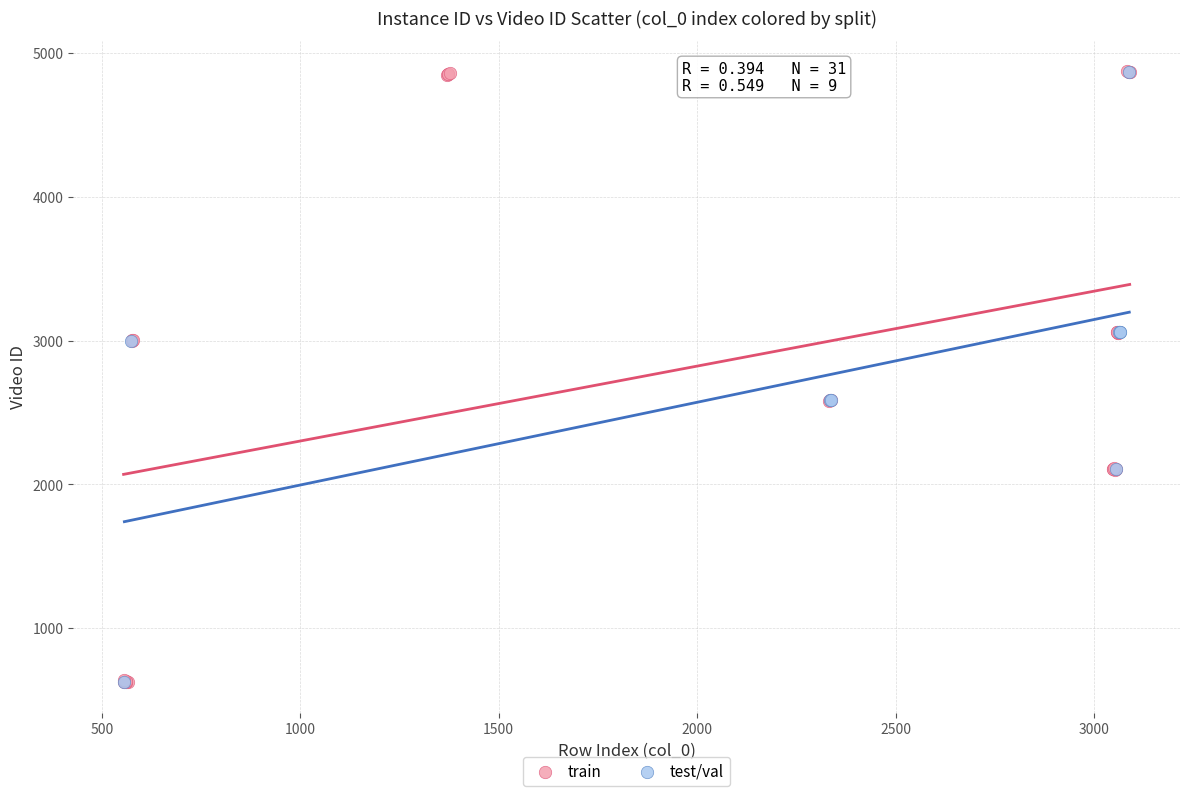

What are all the series names shown in the legend?

train, test/val